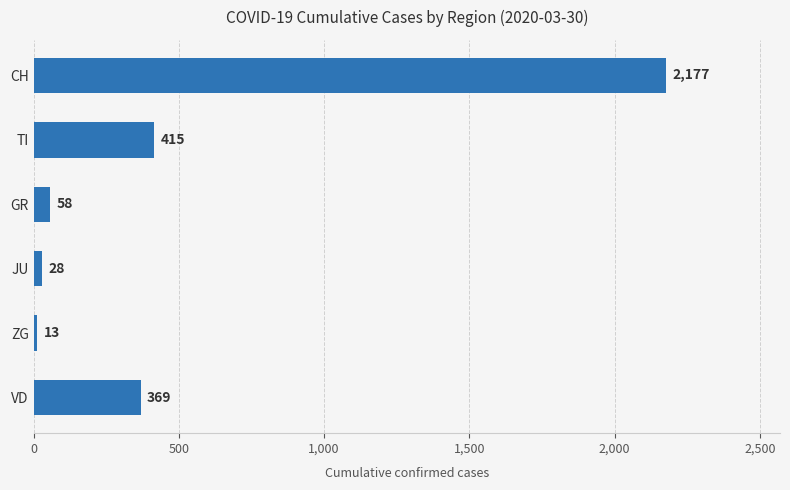

What is the sum of all values?

3060